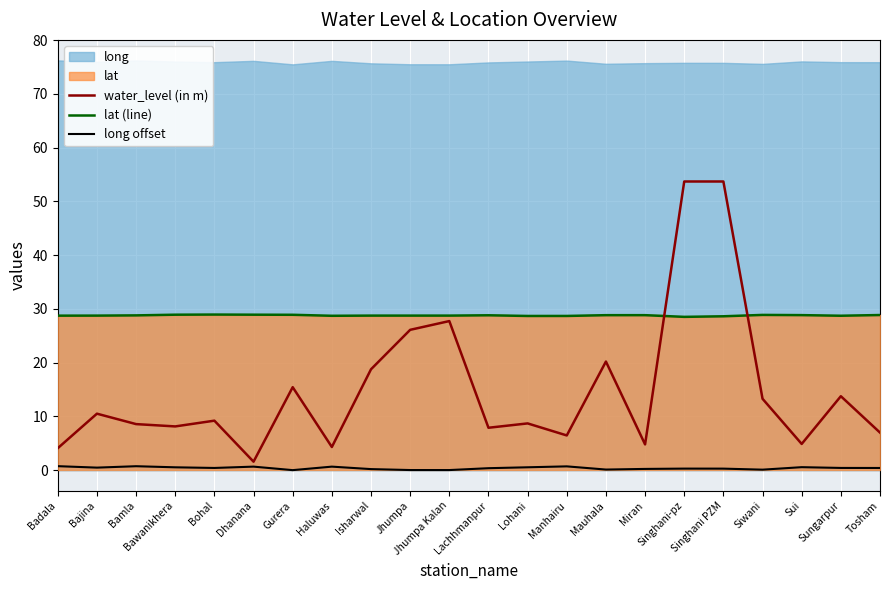

List the labels in order of water_level (in m) value, smallest first.

Dhanana, Badala, Haluwas, Miran, Sui, Manhairu, Tosham, Lachhmanpur, Bawanikhera, Bamla, Lohani, Bohal, Bajina, Siwani, Sungarpur, Gurera, Isharwal, Mauhala, Jhumpa, Jhumpa Kalan, Singhani-pz, Singhani PZM